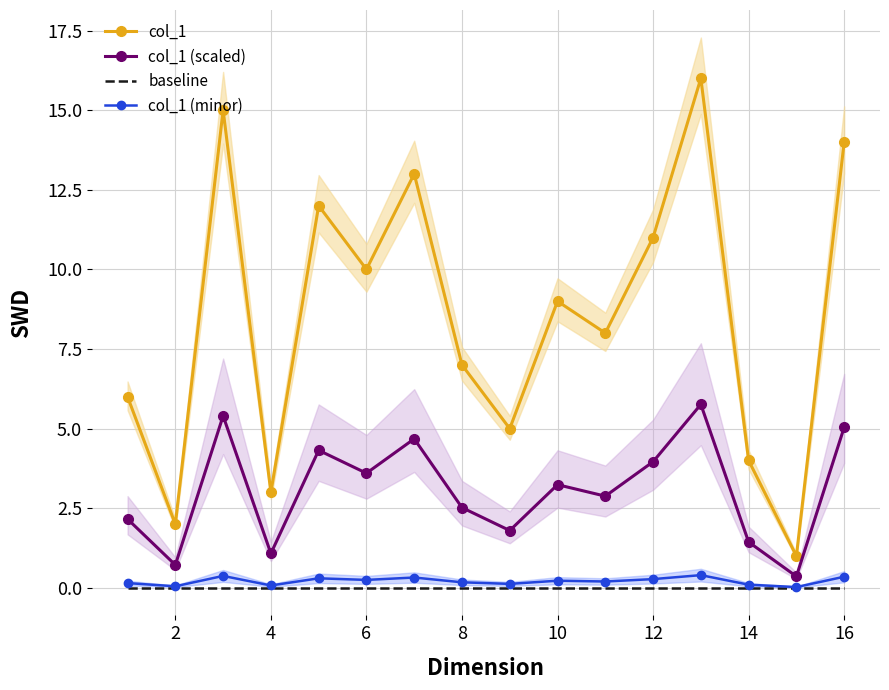

What is the lowest value of the col_1 (scaled) series?

0.4